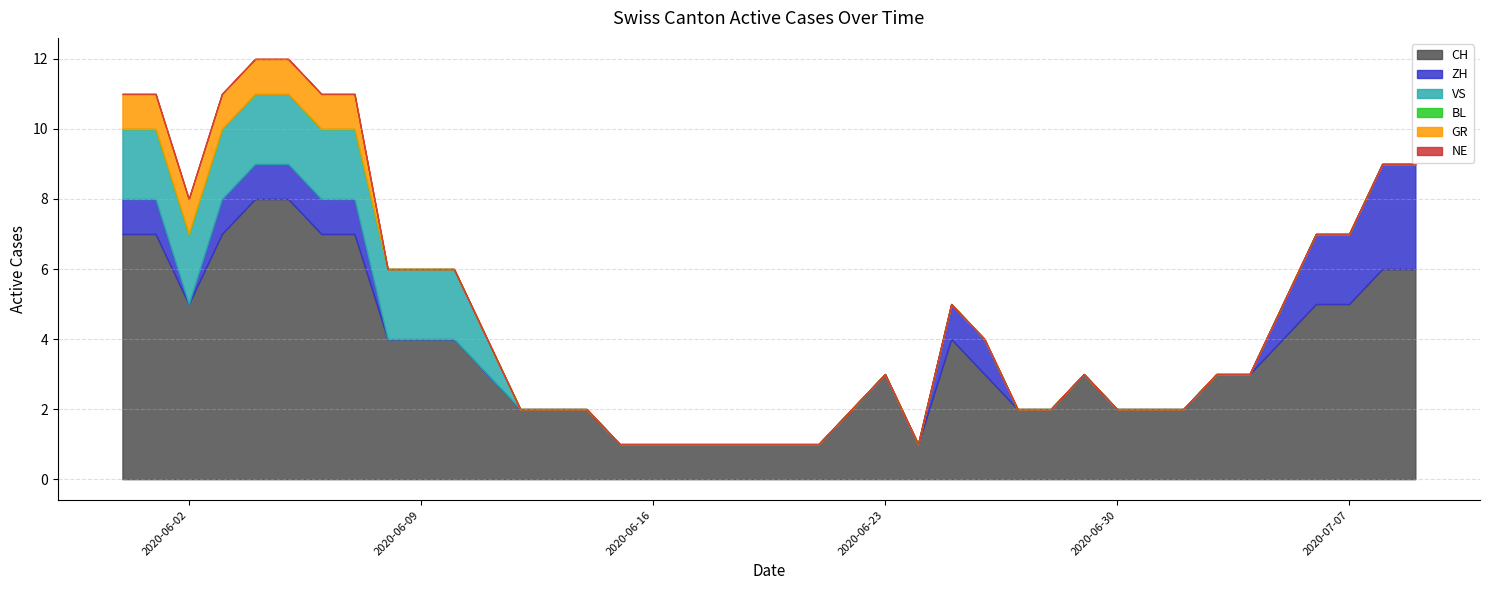

What position from the right is 2020-06-05?

35